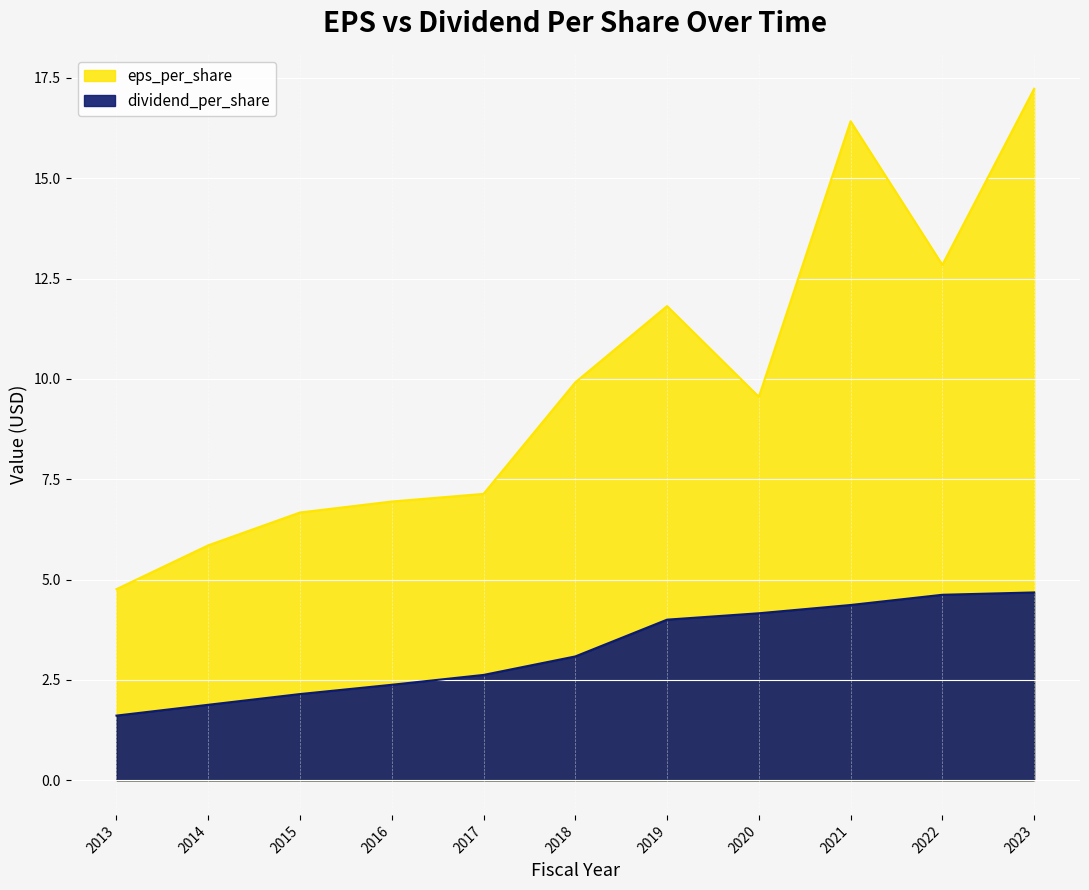

True or false: dividend_per_share has a value of 2.1 at 2015.

True